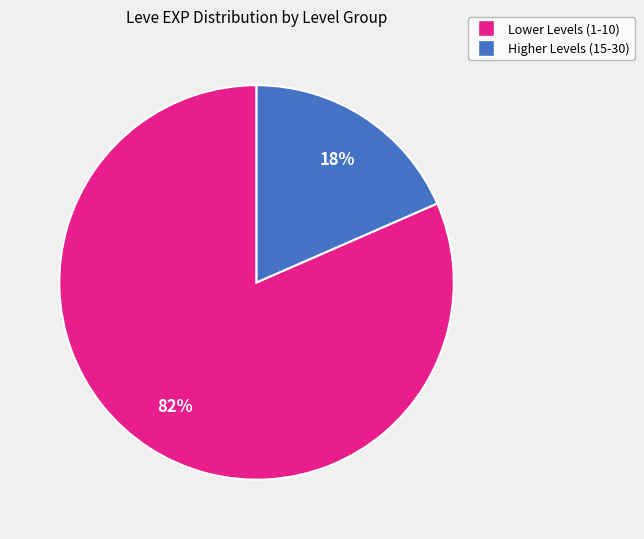

Is there a majority slice in this chart?

Yes